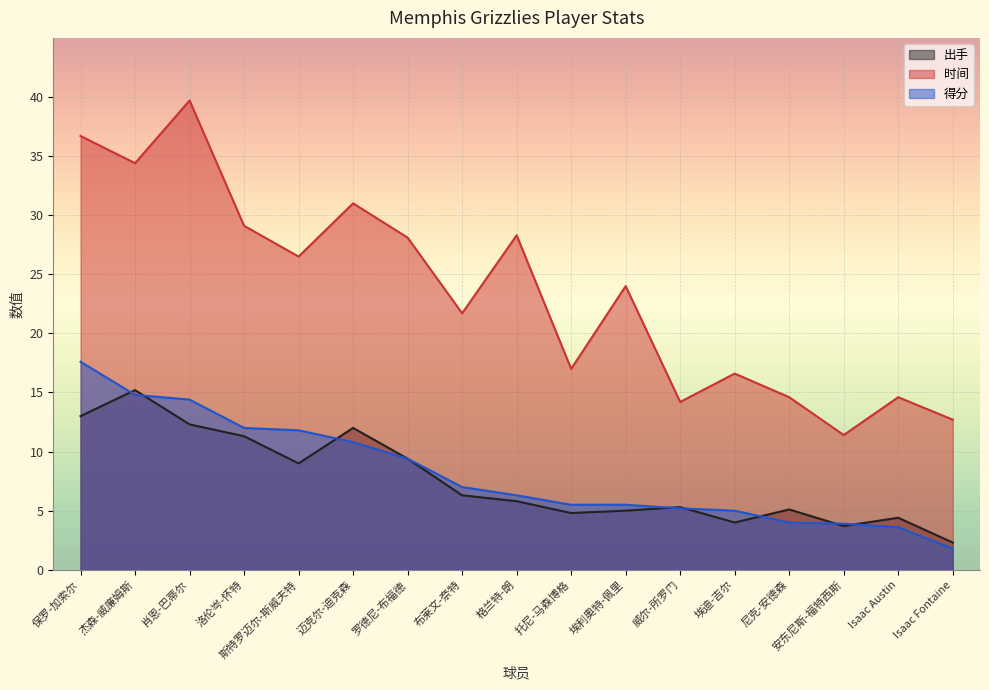

What is the value of the 出手 point at the 11th from the left?

5.0